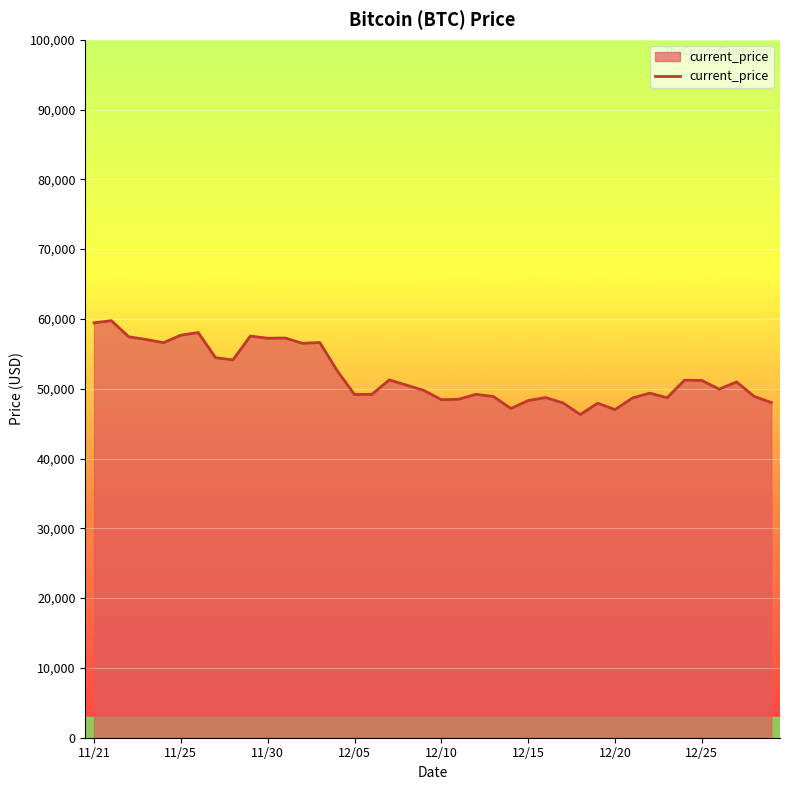

What is the difference between the maximum and minimum values?

13453